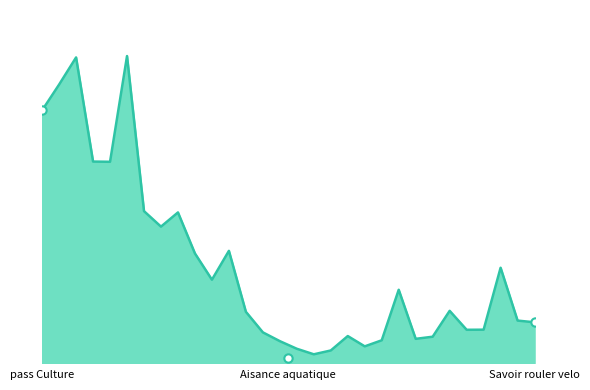

Which category has the highest value across all series?

pass Culture